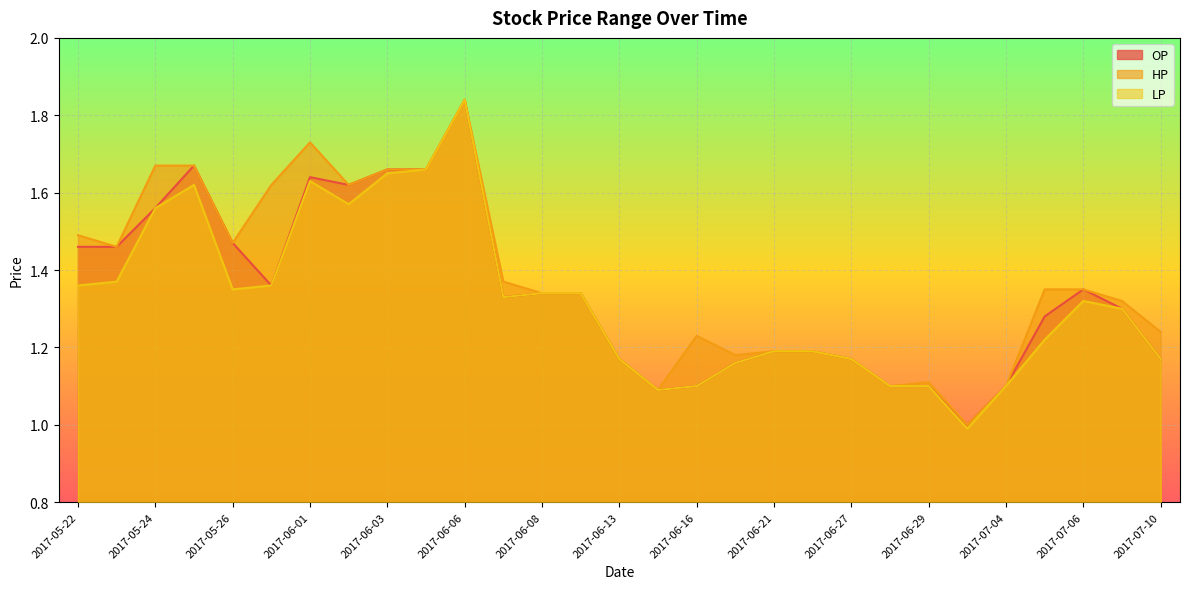

How many lines are shown in the chart?

3